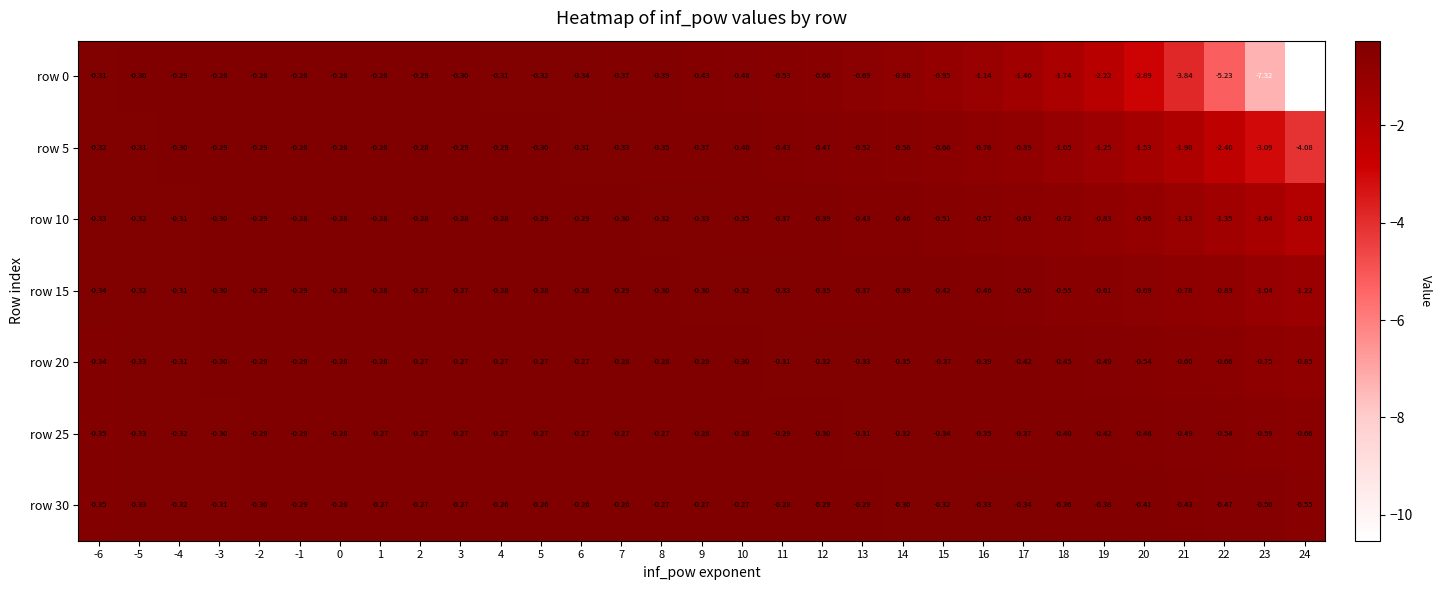

What is the total value across all series at 21?

-9.2